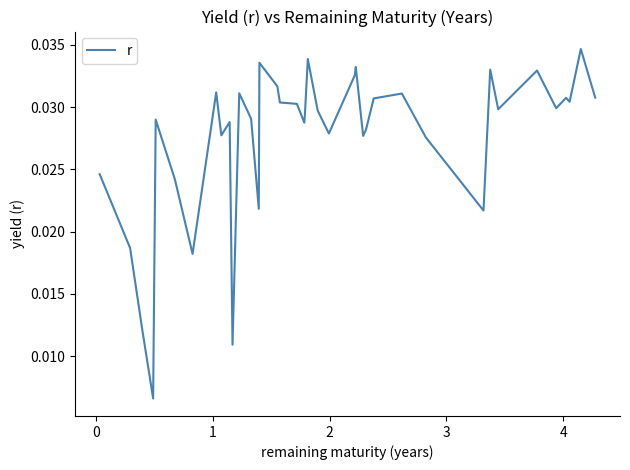

Does the chart display data point markers on the line(s)?

No